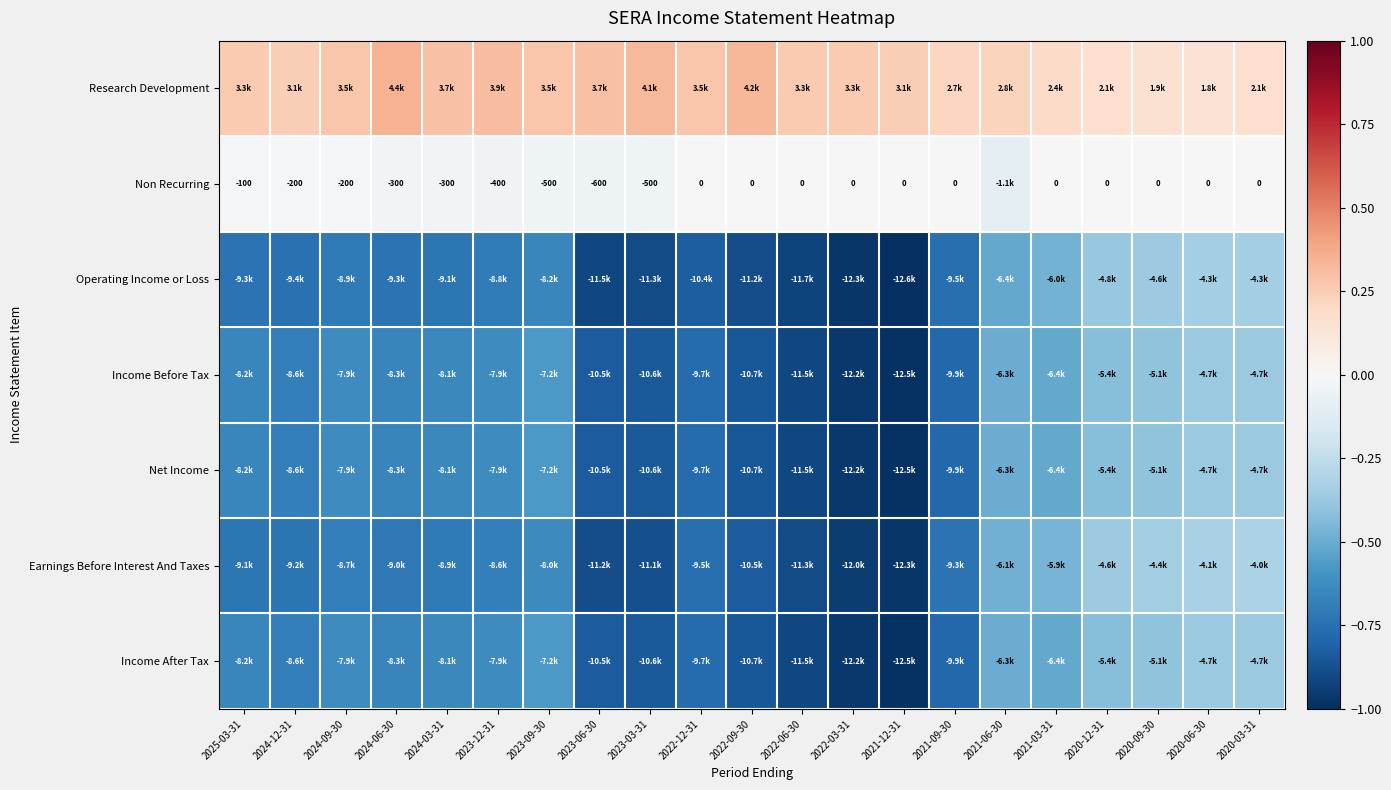

At which category does the chart reach its peak across all series?

2024-06-30